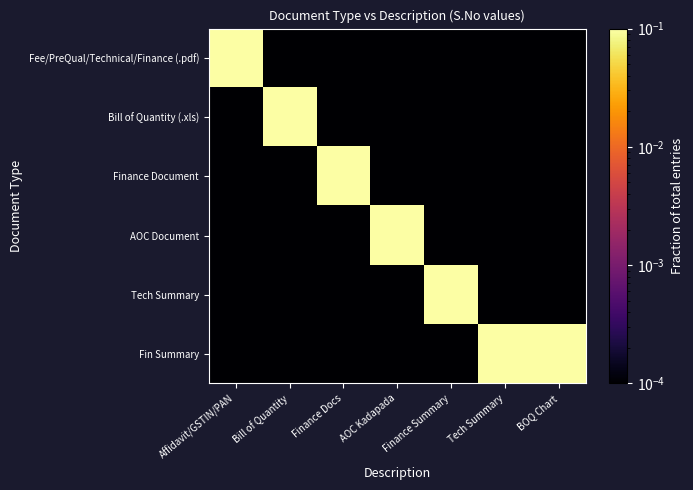

Reading right to left, extract all data points from this chart.

Fee/PreQual/Technical/Finance (.pdf): BOQ Chart=0.0	Tech Summary=0.0	Finance Summary=0.0	AOC Kadapada=0.0	Finance Docs=0.0	Bill of Quantity=0.0	Affidavit/GSTIN/PAN=0.1
Bill of Quantity (.xls): BOQ Chart=0.0	Tech Summary=0.0	Finance Summary=0.0	AOC Kadapada=0.0	Finance Docs=0.0	Bill of Quantity=0.1	Affidavit/GSTIN/PAN=0.0
Finance Document: BOQ Chart=0.0	Tech Summary=0.0	Finance Summary=0.0	AOC Kadapada=0.0	Finance Docs=0.1	Bill of Quantity=0.0	Affidavit/GSTIN/PAN=0.0
AOC Document: BOQ Chart=0.0	Tech Summary=0.0	Finance Summary=0.0	AOC Kadapada=0.1	Finance Docs=0.0	Bill of Quantity=0.0	Affidavit/GSTIN/PAN=0.0
Tech Summary: BOQ Chart=0.0	Tech Summary=0.0	Finance Summary=0.1	AOC Kadapada=0.0	Finance Docs=0.0	Bill of Quantity=0.0	Affidavit/GSTIN/PAN=0.0
Fin Summary: BOQ Chart=0.1	Tech Summary=0.1	Finance Summary=0.0	AOC Kadapada=0.0	Finance Docs=0.0	Bill of Quantity=0.0	Affidavit/GSTIN/PAN=0.0